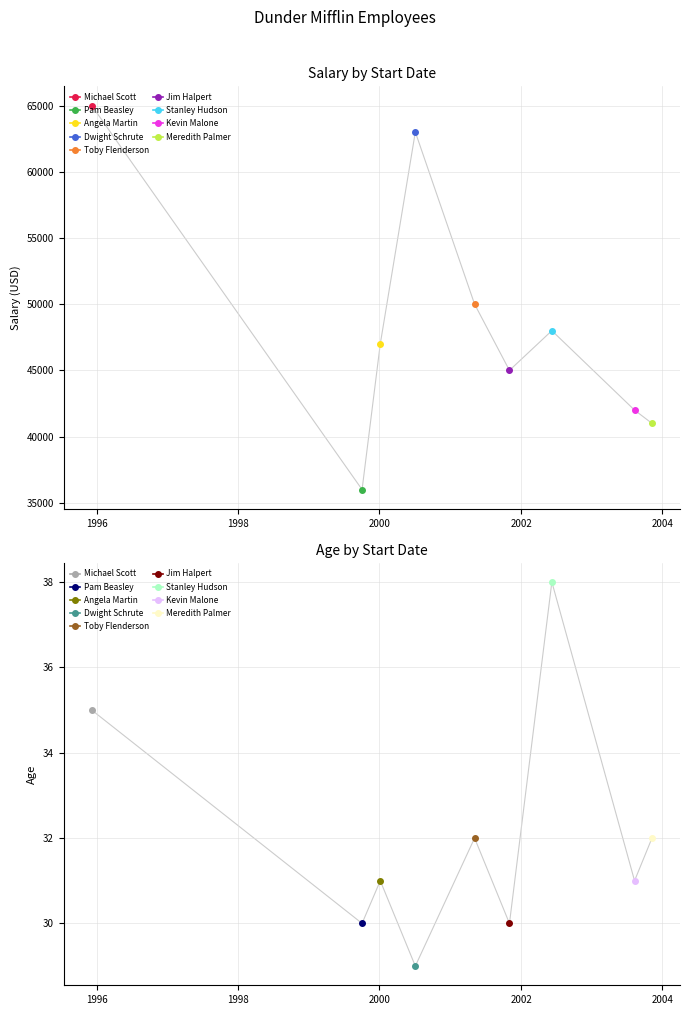

List the series in order of their peak value, lowest first.

Age, Salary